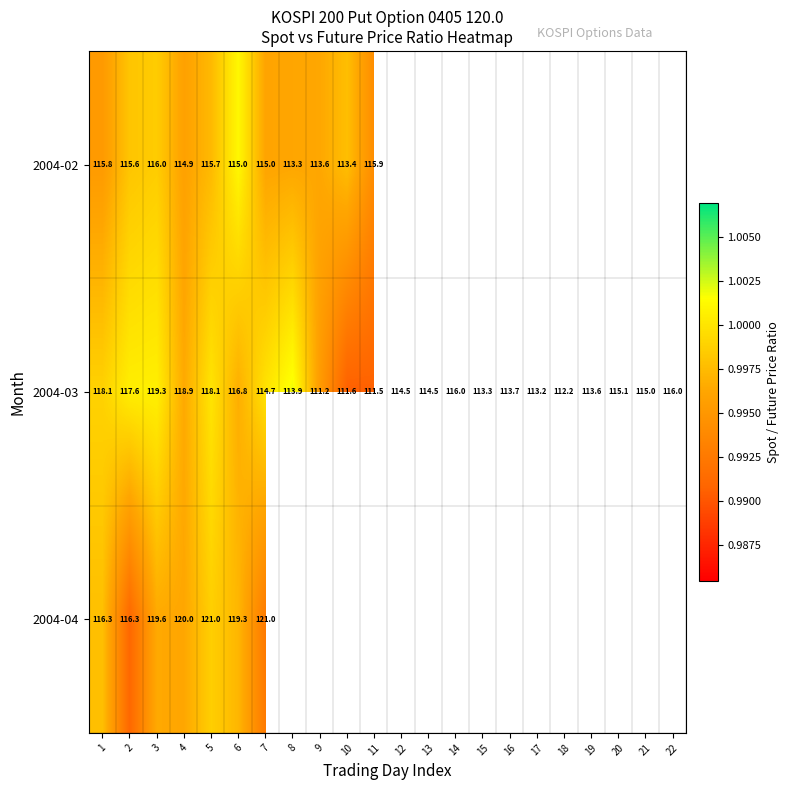

Which series changed the most between 14 and 17?

2004-03